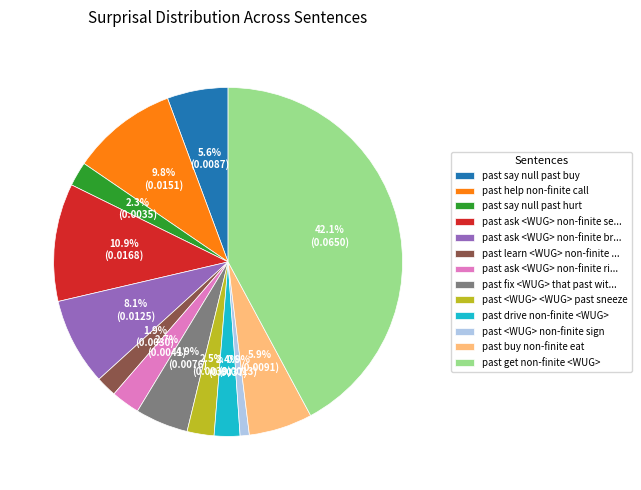

Which slice is the smallest?

past <WUG> non-finite sign